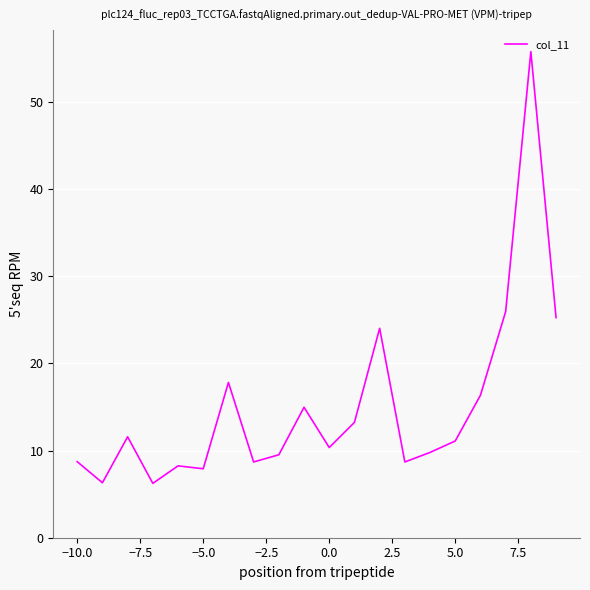

What is the maximum value shown in the chart?

55.8